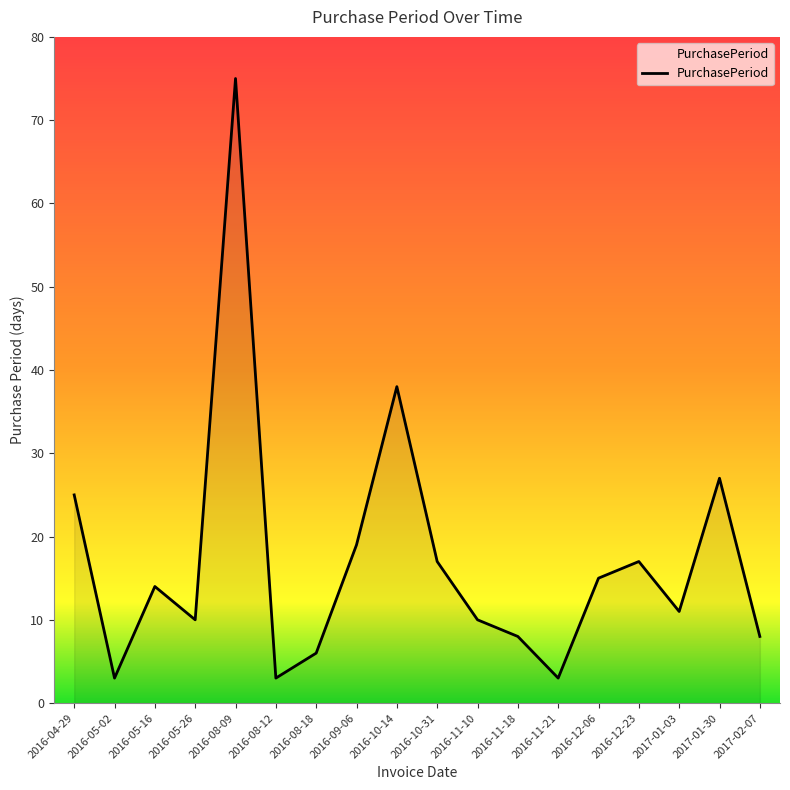

Is it true that the value at 2016-05-02 is 3?

True